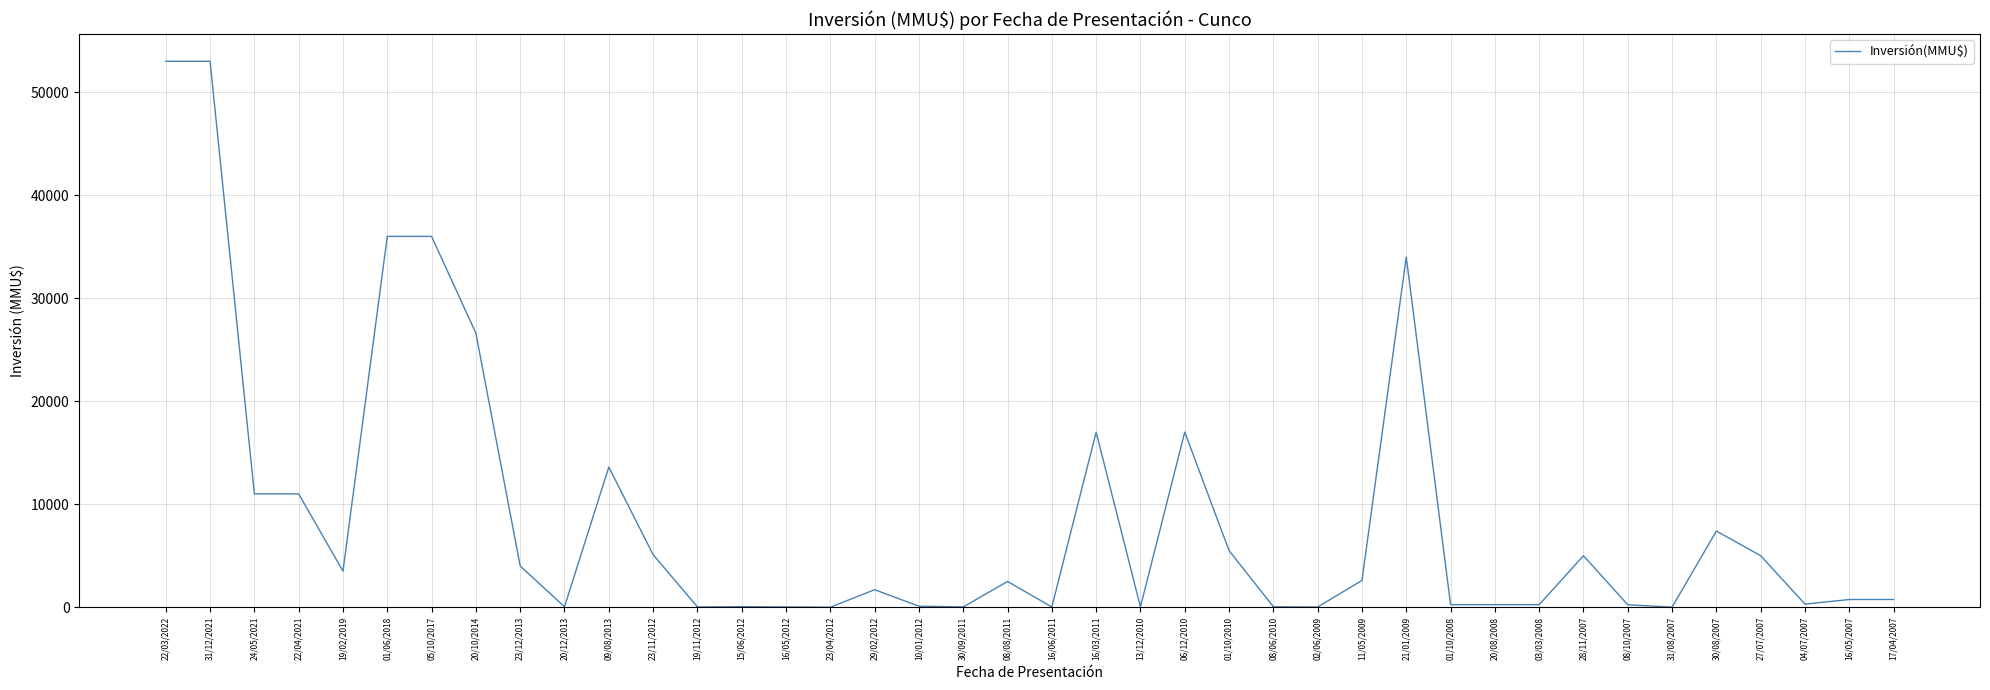

What is the greatest value displayed?

53000